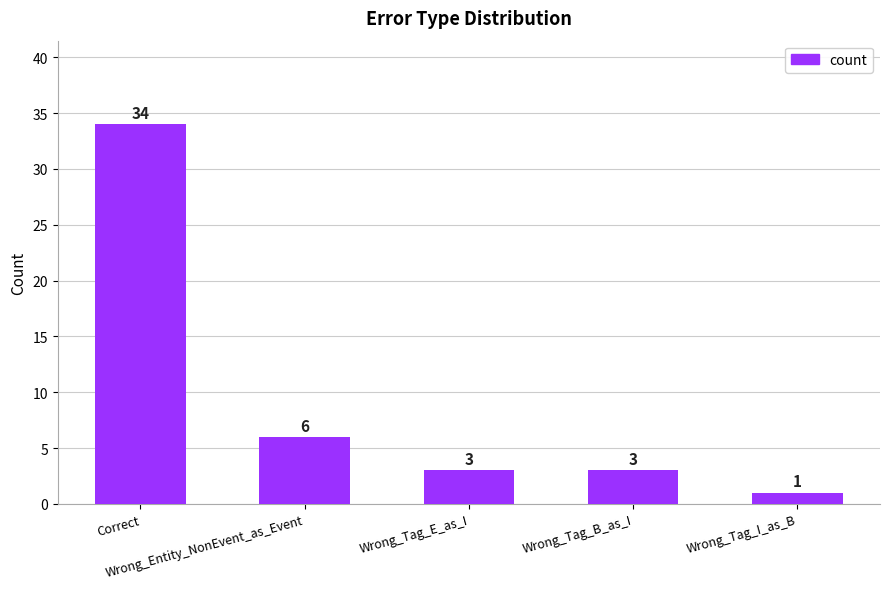

What is the average value?

9